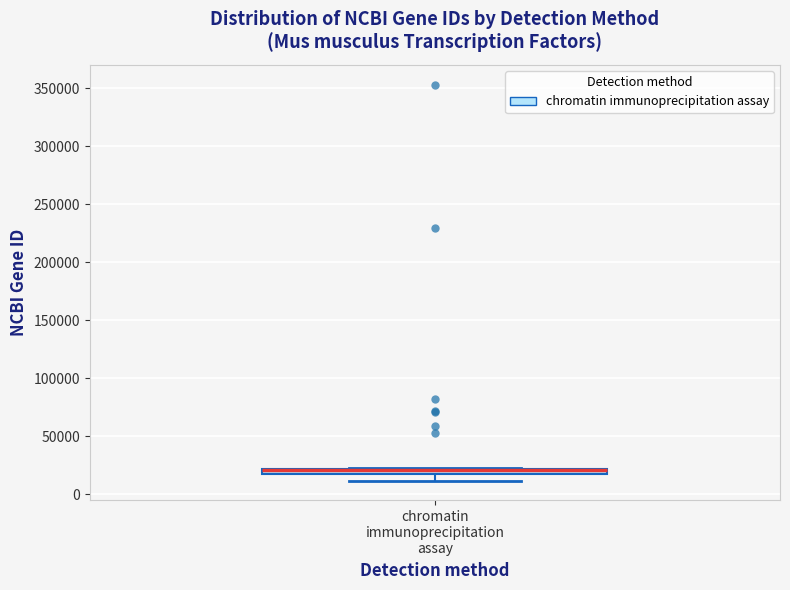

Where does the lower whisker of the box for chromatin immunoprecipitation assay end on the y-axis? The values are not printed on the chart, so give them approximately, as read against the axis.

10000